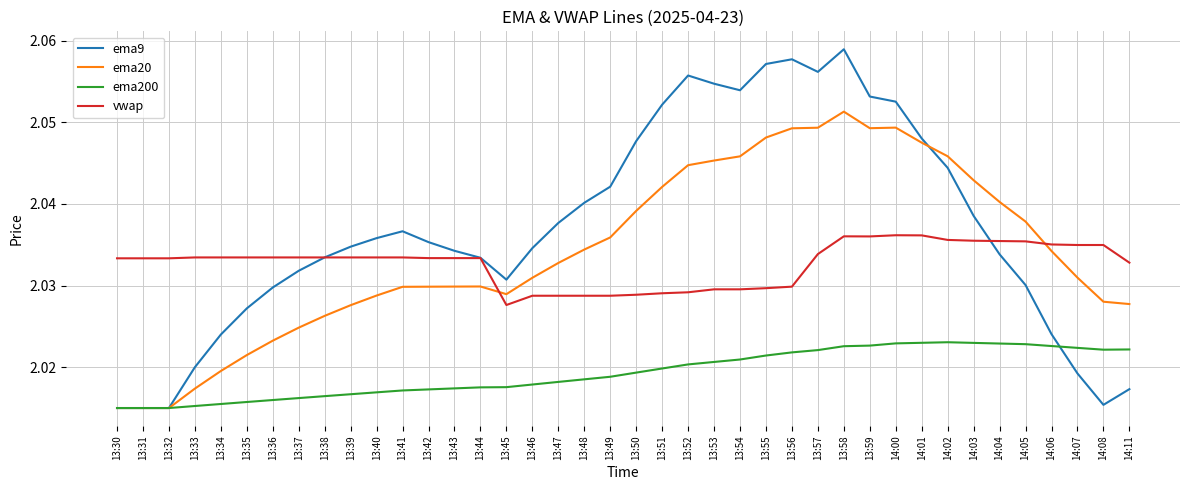

Is the value of ema9 at 13:30 greater than the value of ema200 at 13:38?

No